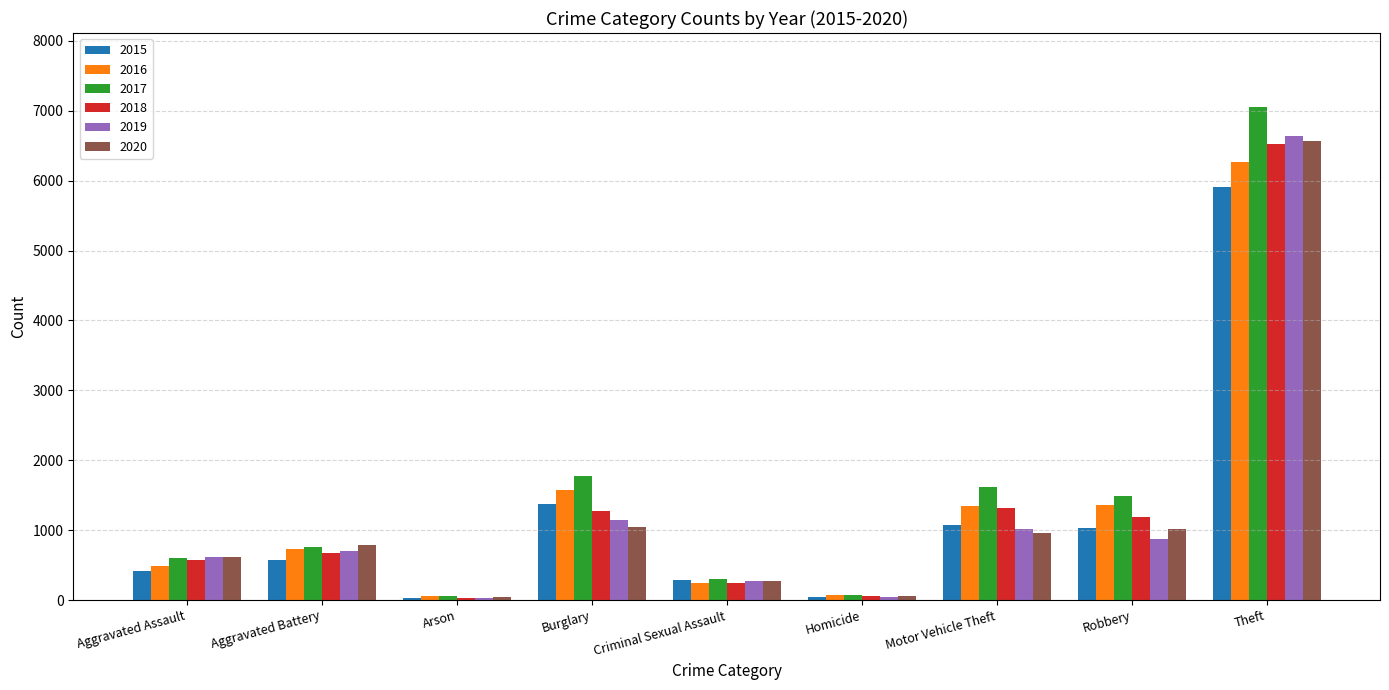

At which category is the sum across all series the highest?

Theft